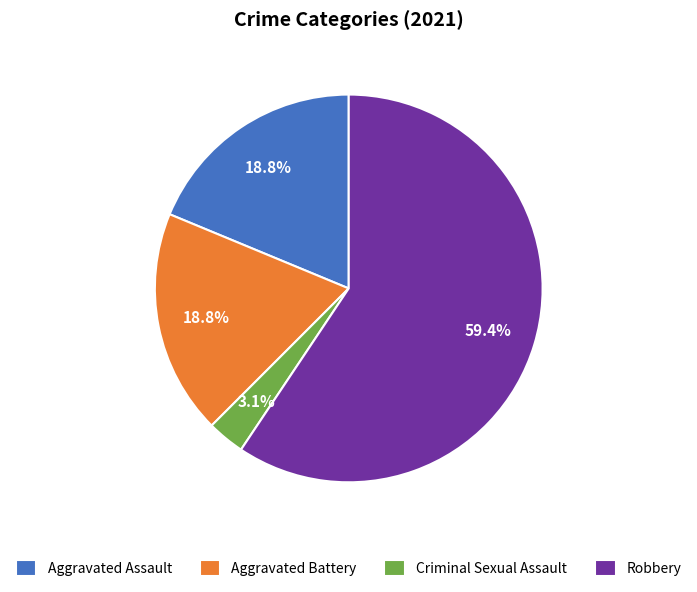

The Robbery slice represents 59% of the pie. True or false?

True